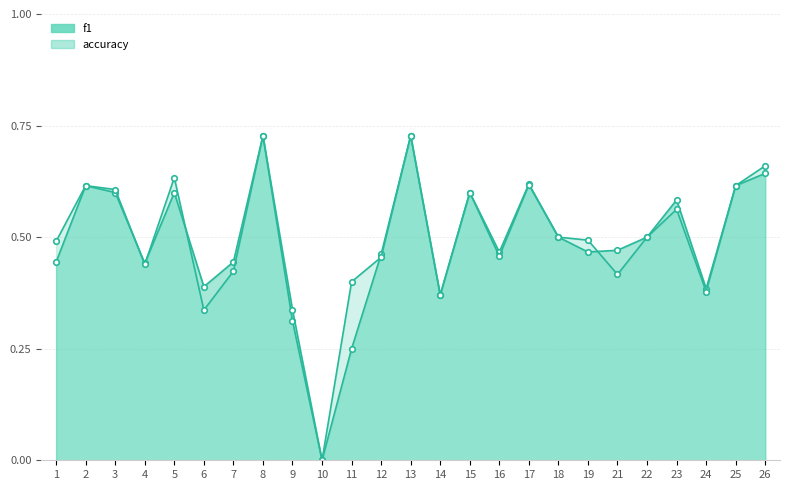

How many lines are shown in the chart?

2